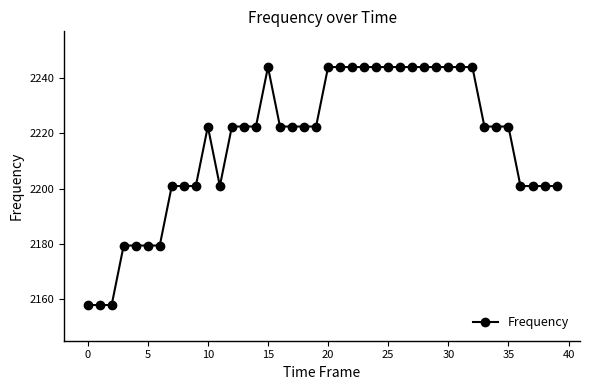

What is the greatest value displayed?

2244.0